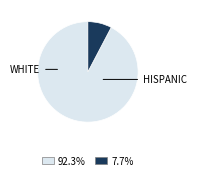

Is there any slice that represents more than half of the pie?

Yes